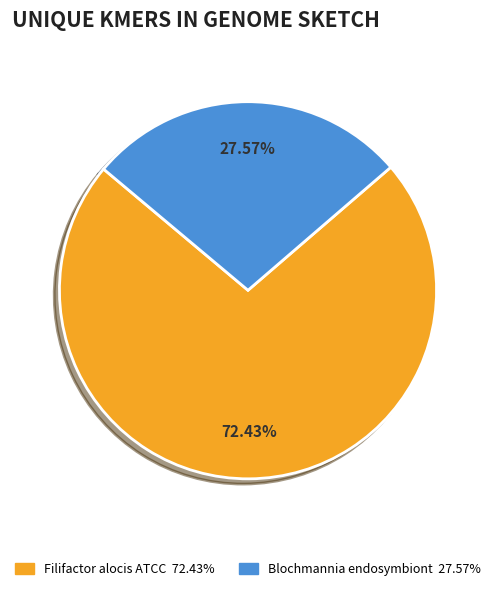

True or false: Blochmannia endosymbiont accounts for 19% of the total.

False